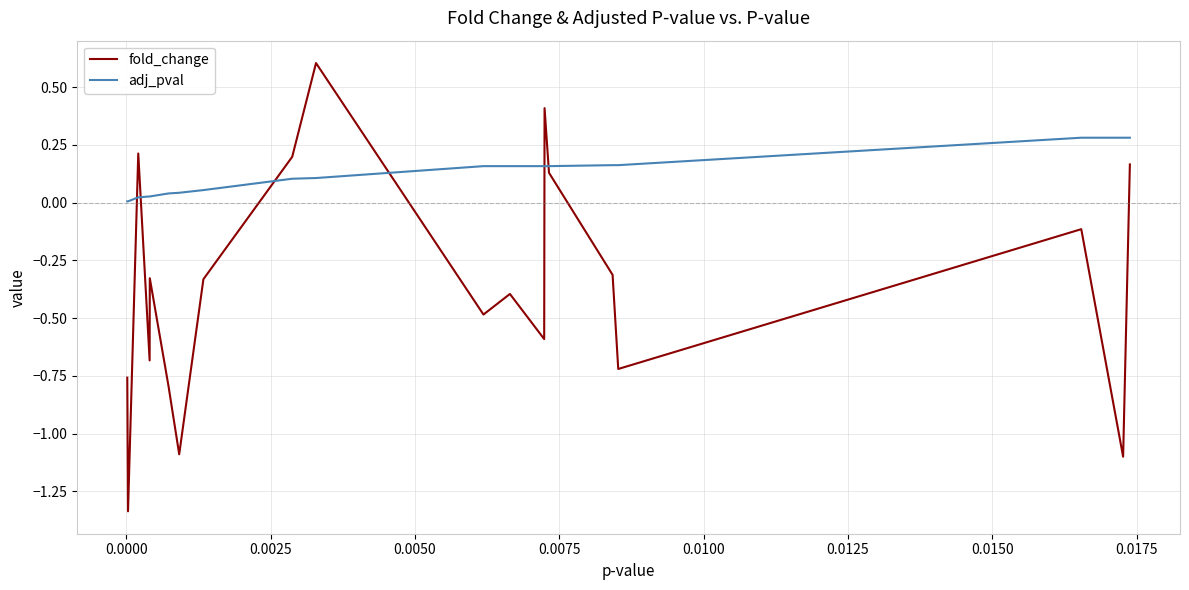

Which series has the largest total across all categories?

adj_pval